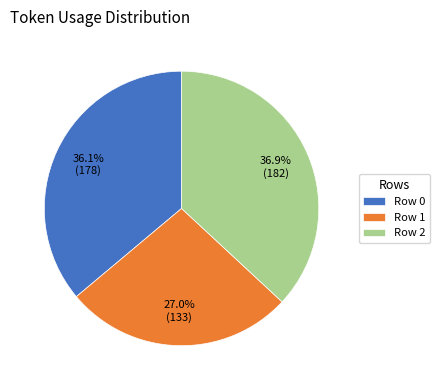

Does Row 2 represent more than half of the total?

No